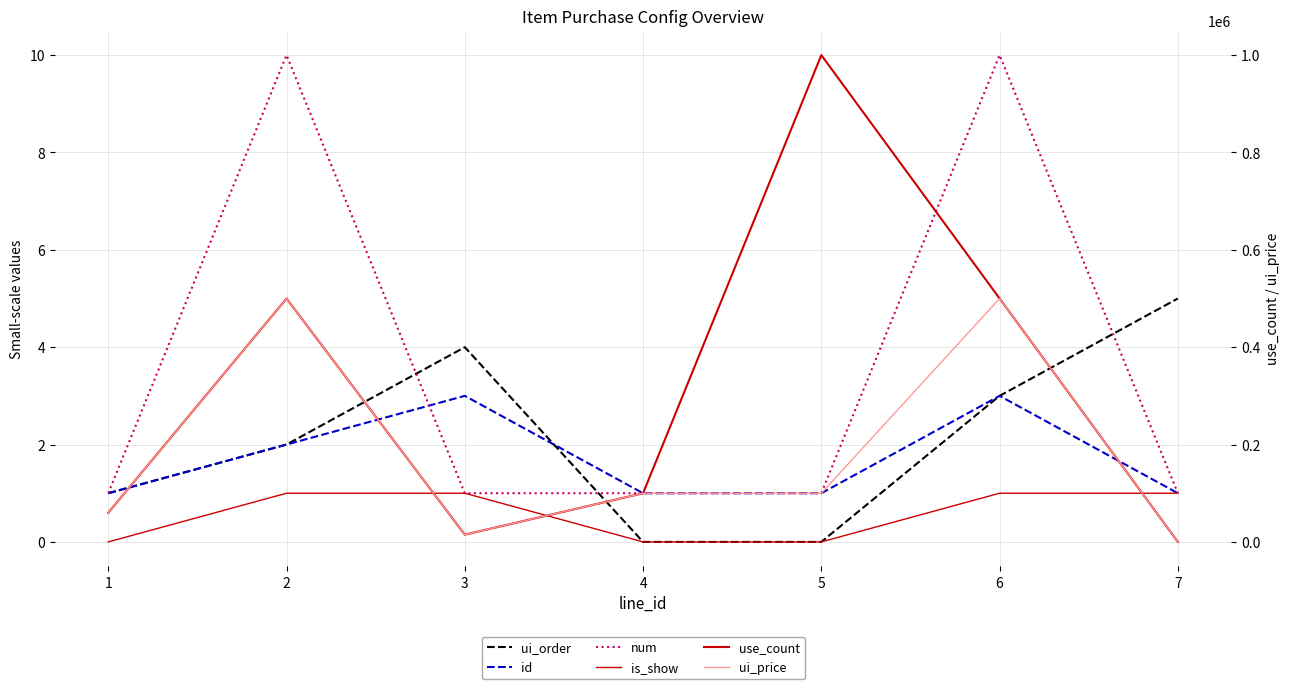

What is the maximum value shown in the chart?

1000000